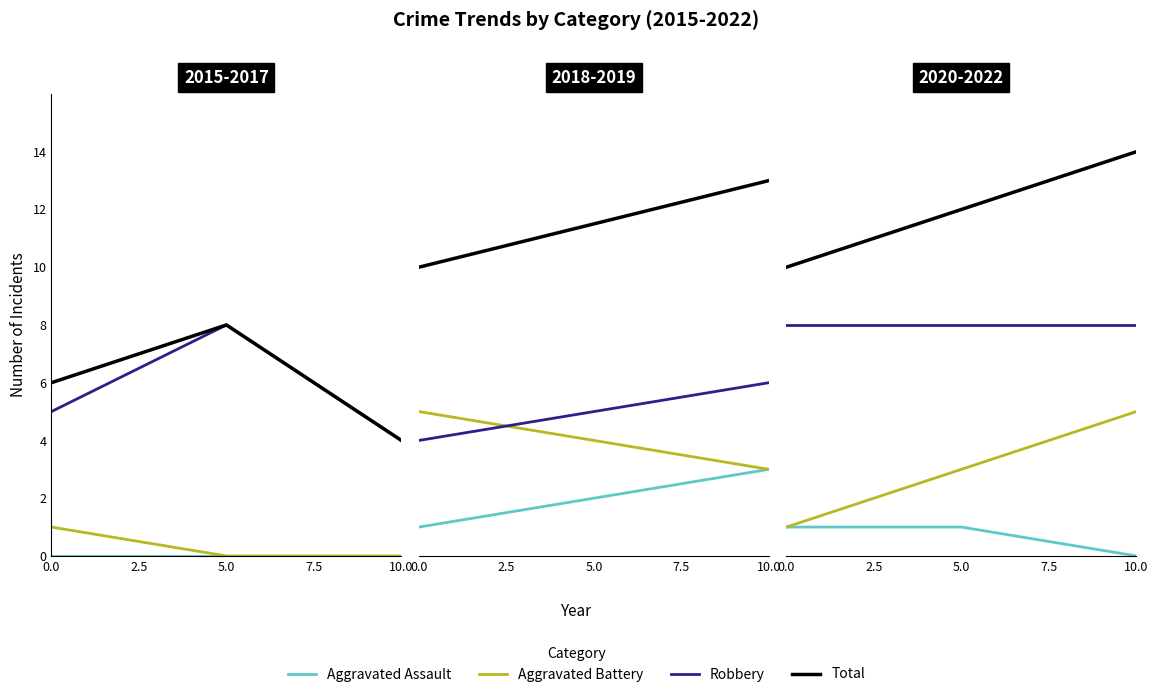

What is the difference between the highest and lowest values at 0.0?

9